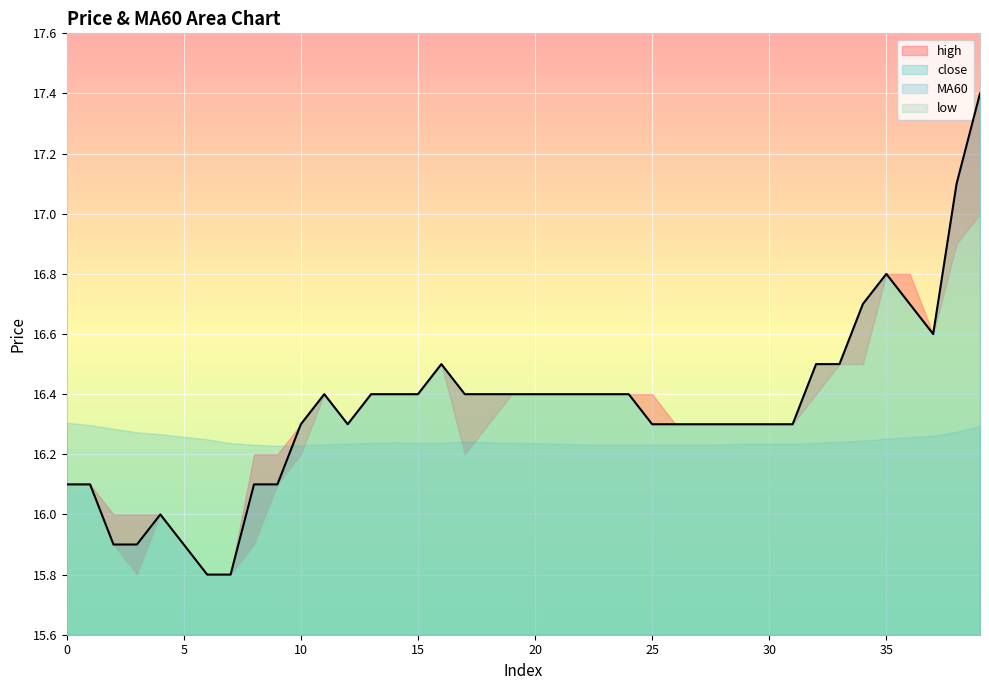

At which category is the sum across all series the highest?

39